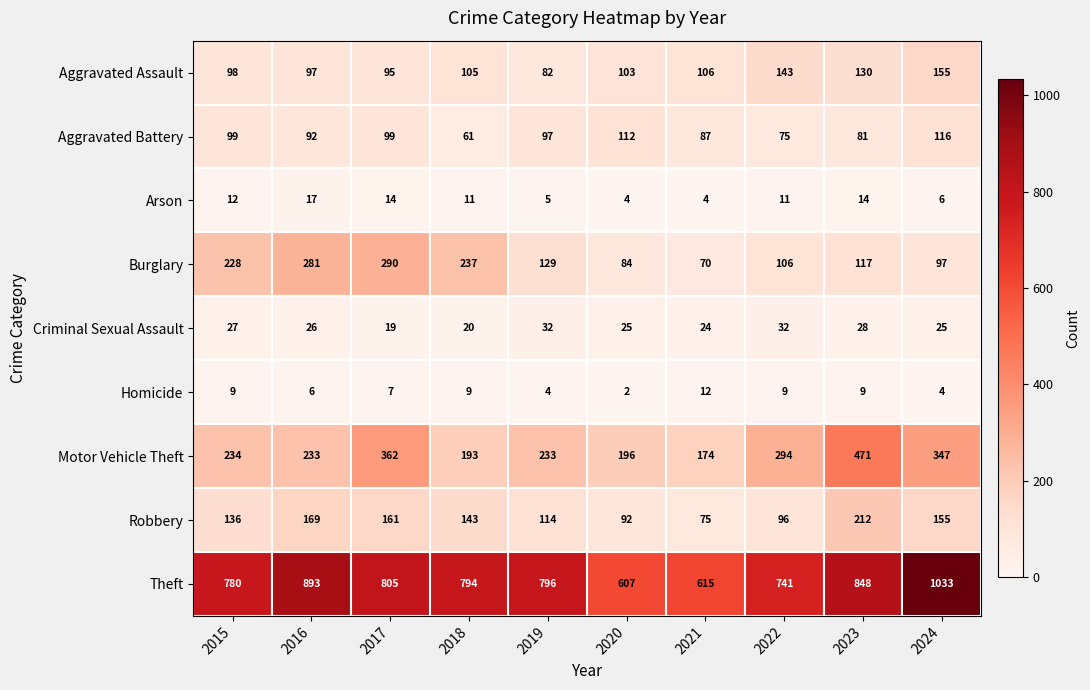

The Criminal Sexual Assault series shows 20 at 2018. True or false?

True